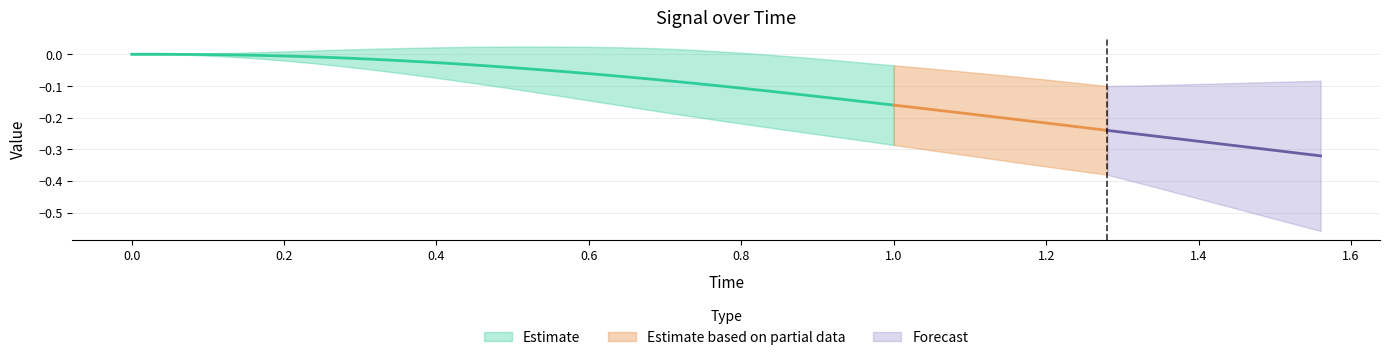

Is it true that y equals -0.4 at 23?

False